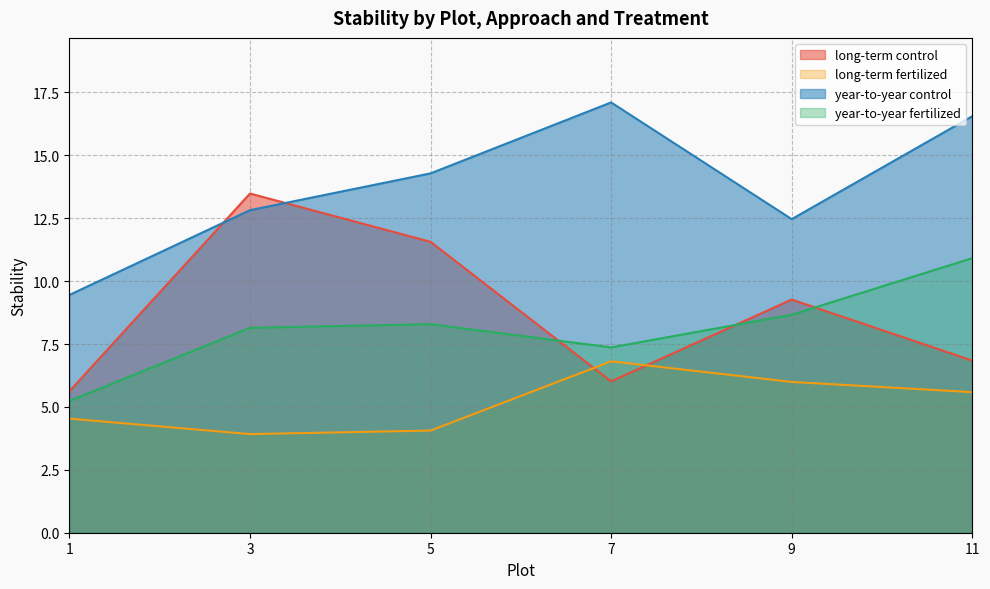

Which series ends up on top after the final intersection of year-to-year fertilized and long-term control?

year-to-year fertilized